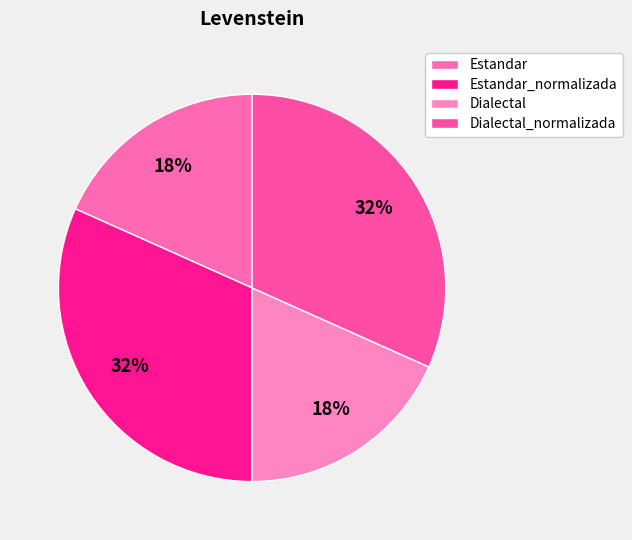

What is the change in value from Estandar to Estandar_normalizada?

+16.2